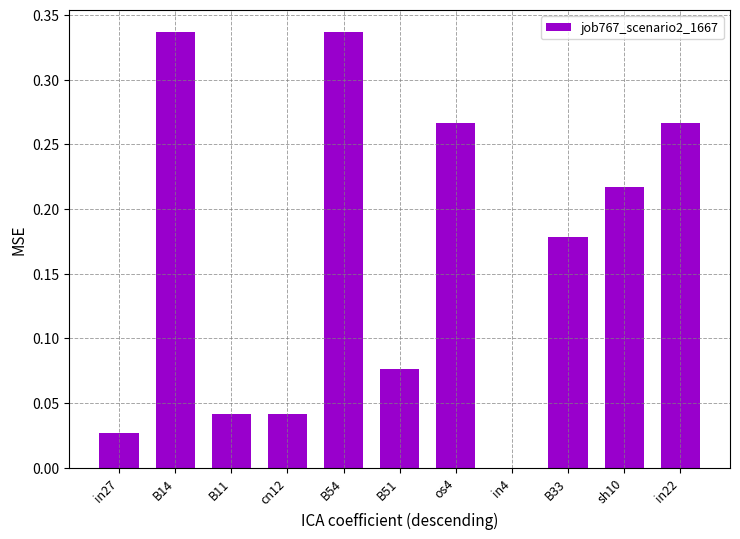

Between in22 and B11, which is larger?

in22